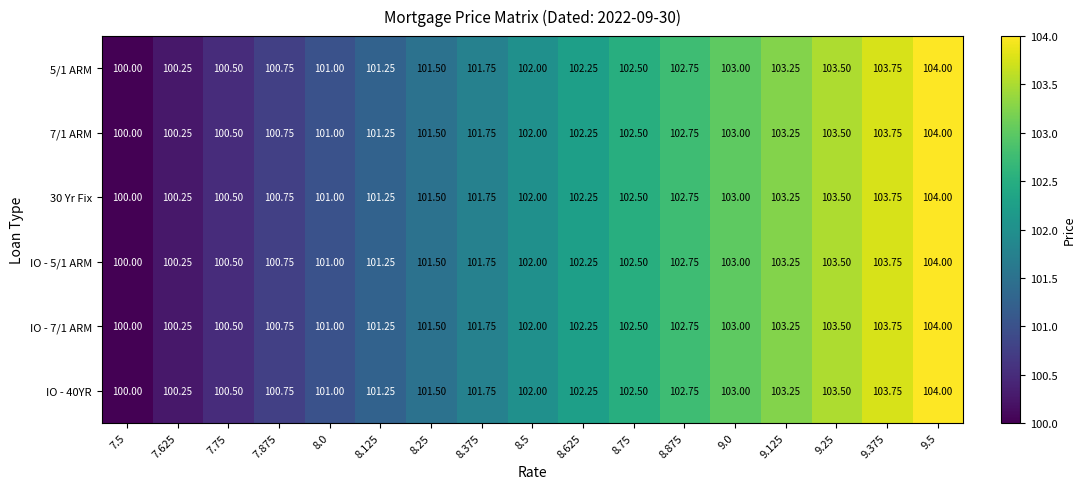

What is the maximum value shown in the chart?

104.0